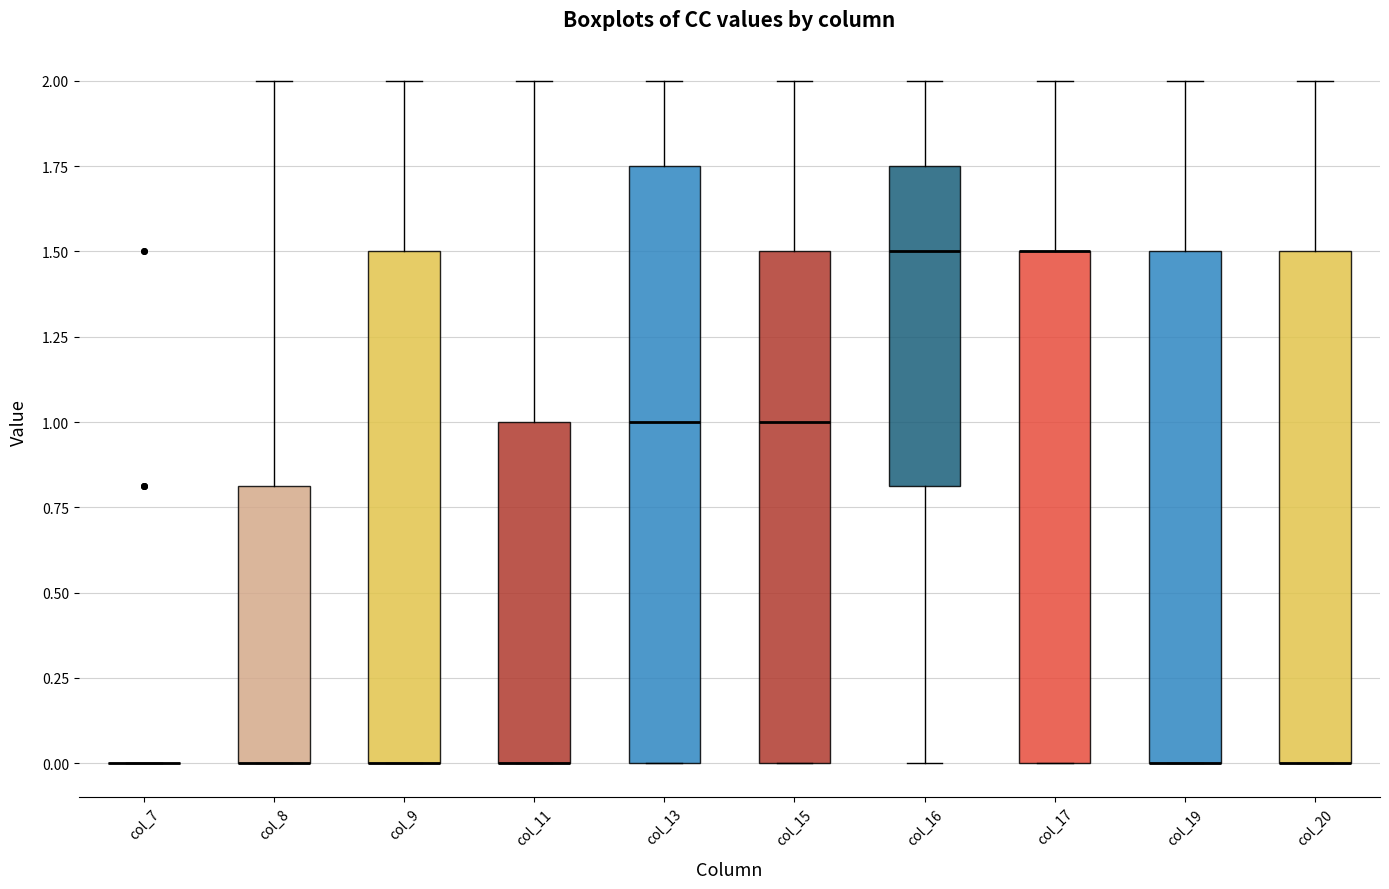

Where does the median line of the box for col_16 sit on the y-axis? The values are not printed on the chart, so give them approximately, as read against the axis.

1.50